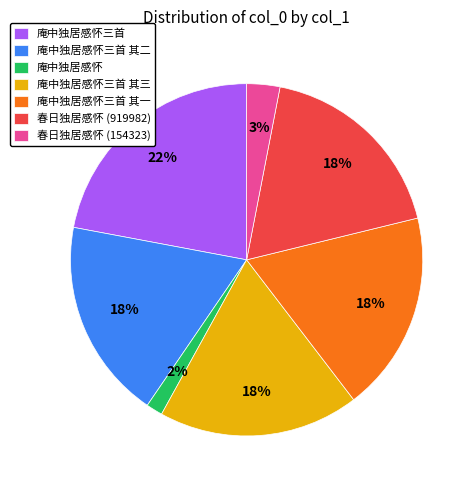

To the nearest percent, what is the average slice percentage?

14%